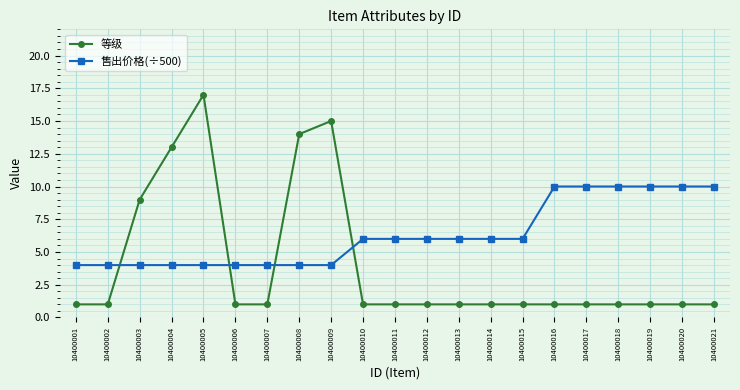

What is the difference between the maximum and minimum values in the 售出价格(÷500) series?

6